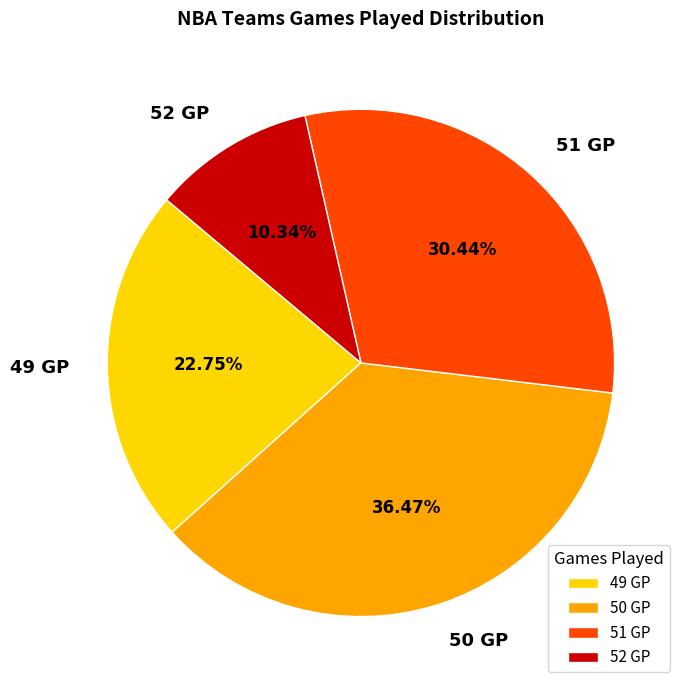

Combined, do 51 GP and 50 GP account for over 50%?

Yes